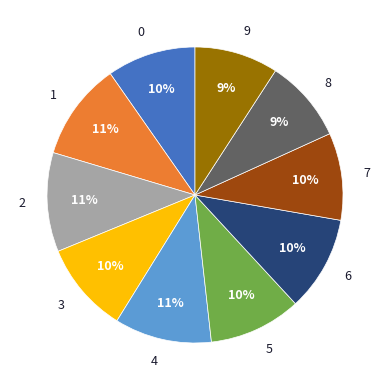

Is it true that 5 is 10% of the pie?

True